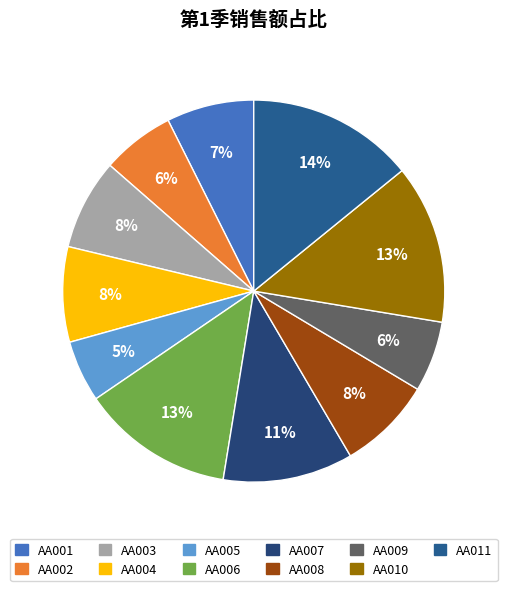

To the nearest percent, what is the combined percentage of AA004 and AA001?

15%